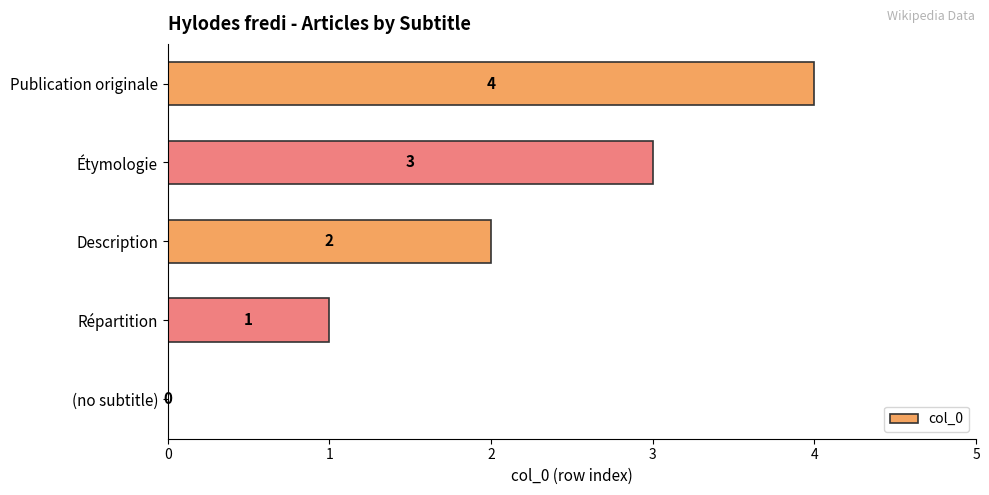

Does the chart contain stacked bars?

No